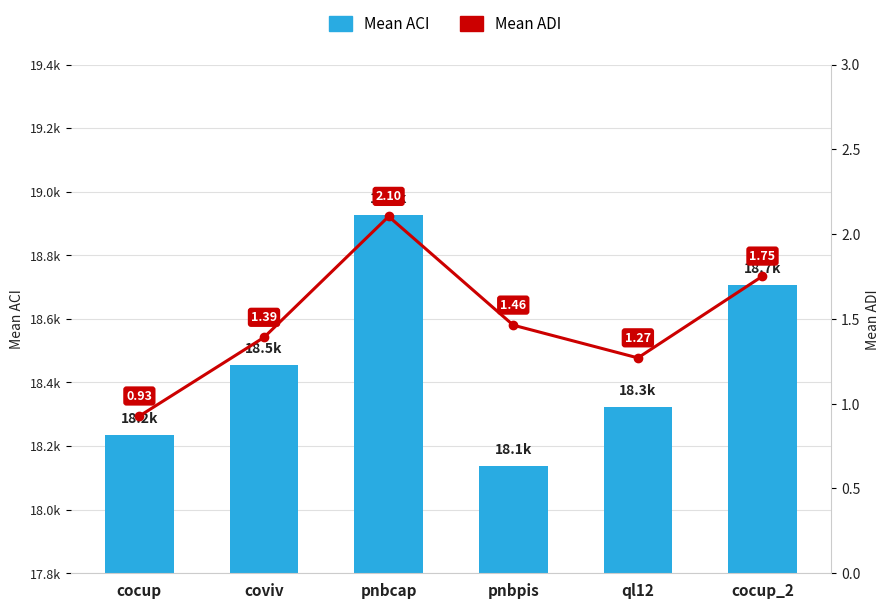

Reading left to right, what are all the values shown in this chart?

Mean ACI: cocup=18234.3	coviv=18455.5	pnbcap=18926.2	pnbpis=18137.9	ql12=18323.1	cocup_2=18707.4
Mean ADI: cocup=0.9	coviv=1.4	pnbcap=2.1	pnbpis=1.5	ql12=1.3	cocup_2=1.8